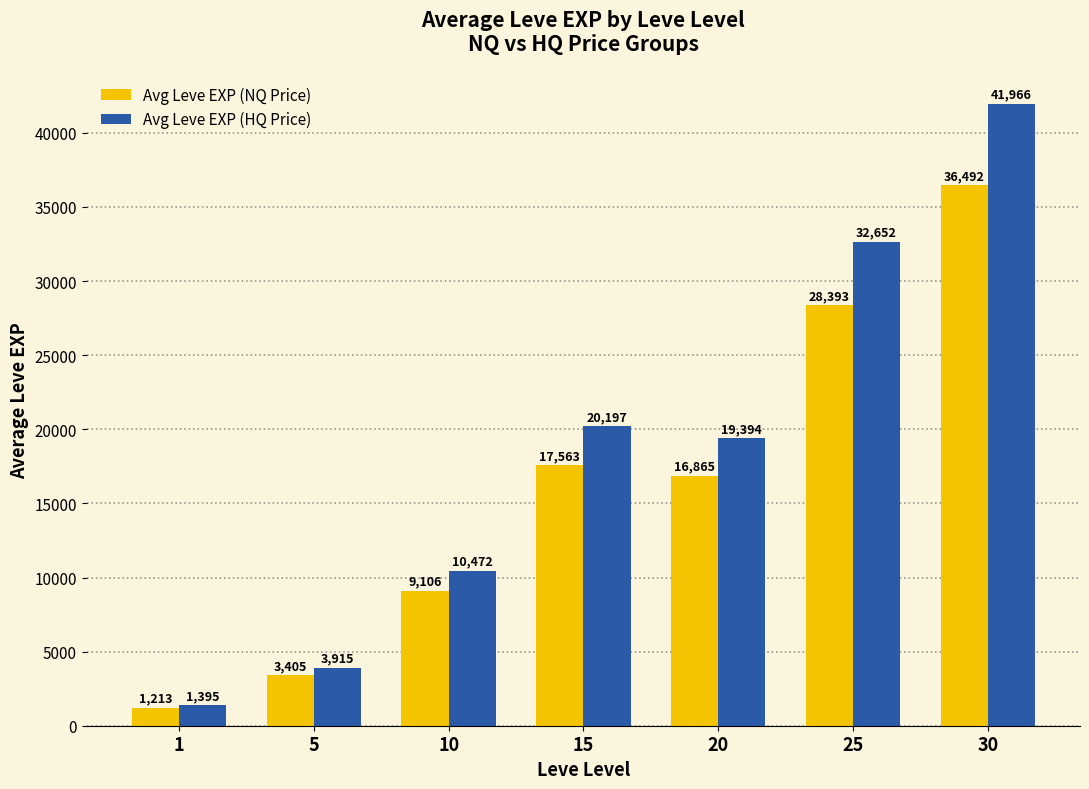

What is the spread (max minus min) of values at 15?

2634.5